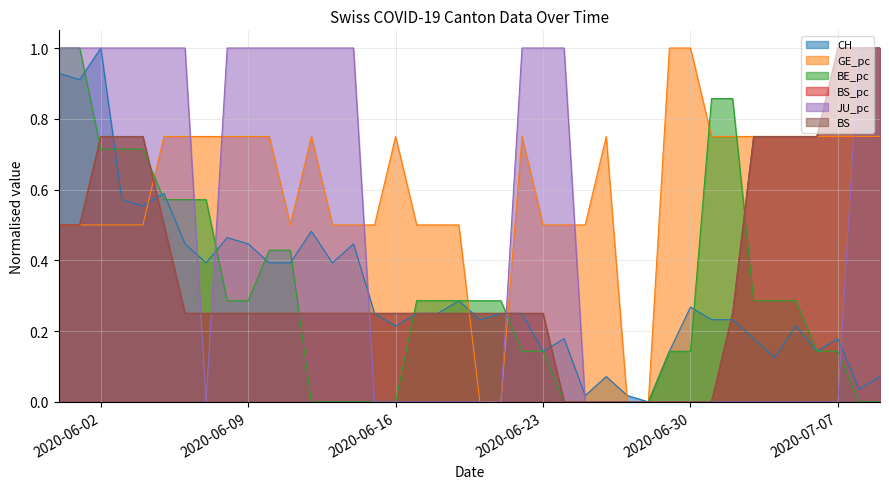

What is the total value across all series at 2020-06-30?

1.4